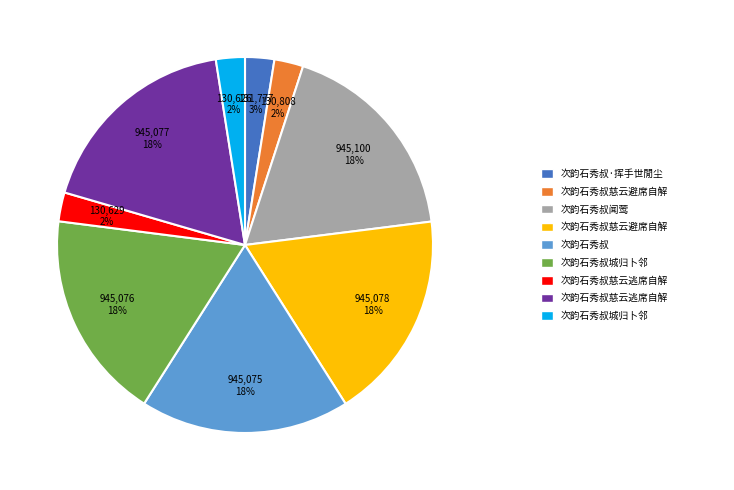

To the nearest percent, what is the difference between the largest and smallest slice percentages?

16%